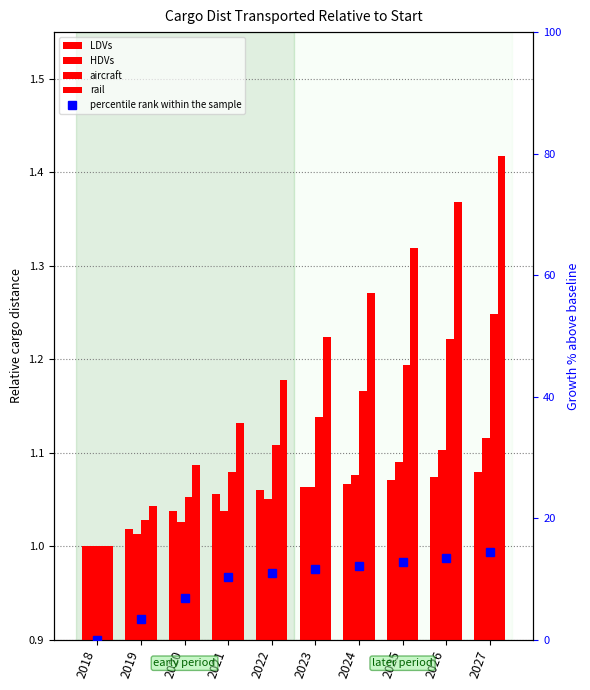

At which category is the sum across all series the highest?

2027